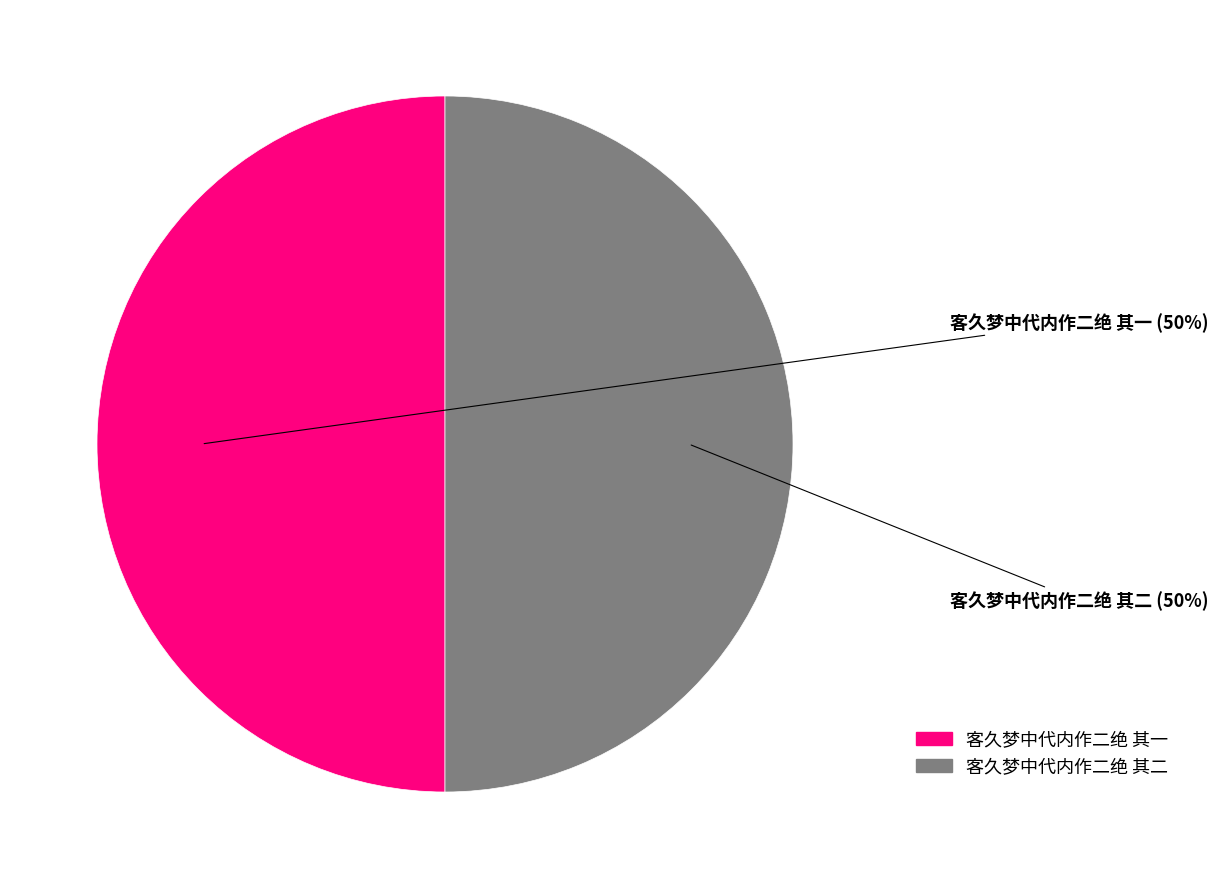

Combined, do 客久梦中代内作二绝 其一 and 客久梦中代内作二绝 其二 account for over 50%?

Yes